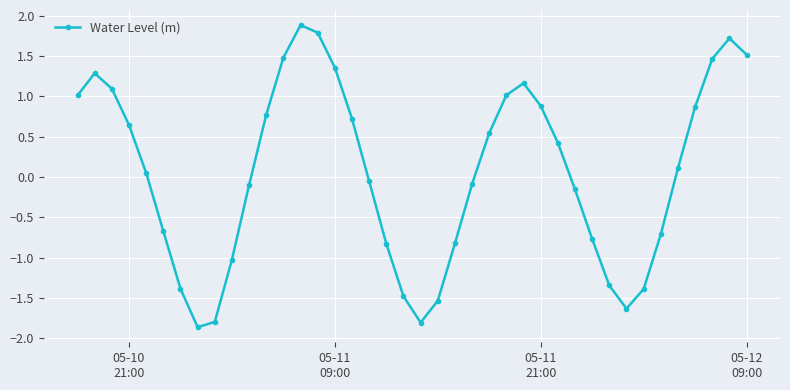

What is the sum of all values?

2.4